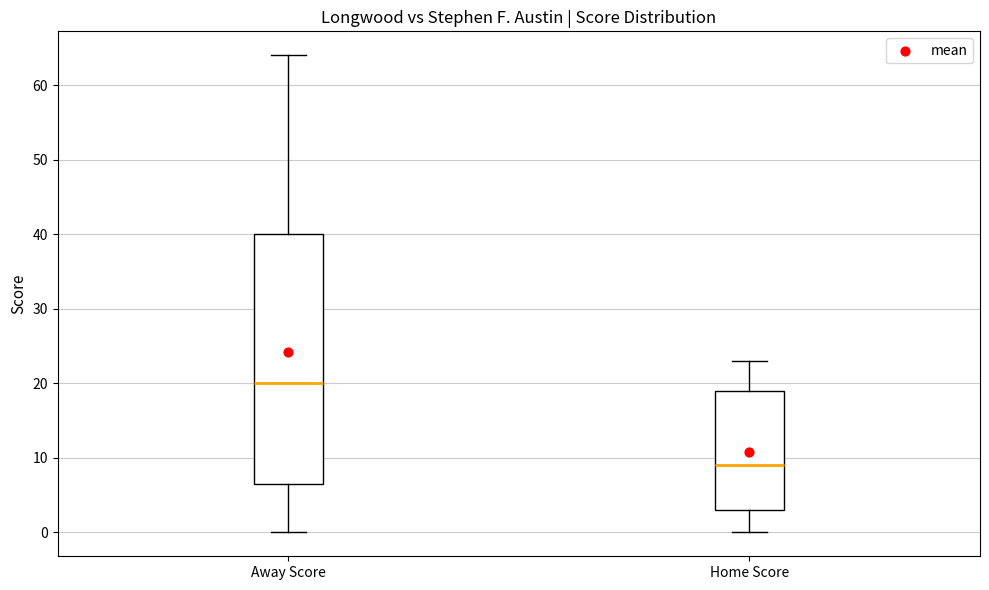

Where is the lower edge of the box for Home Score on the y-axis? The values are not printed on the chart, so give them approximately, as read against the axis.

3